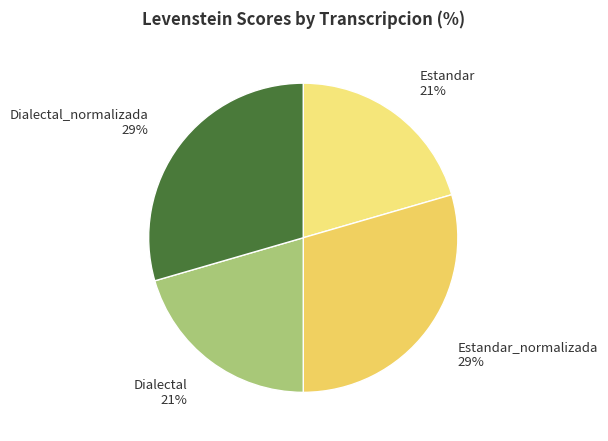

Is there a majority slice in this chart?

No